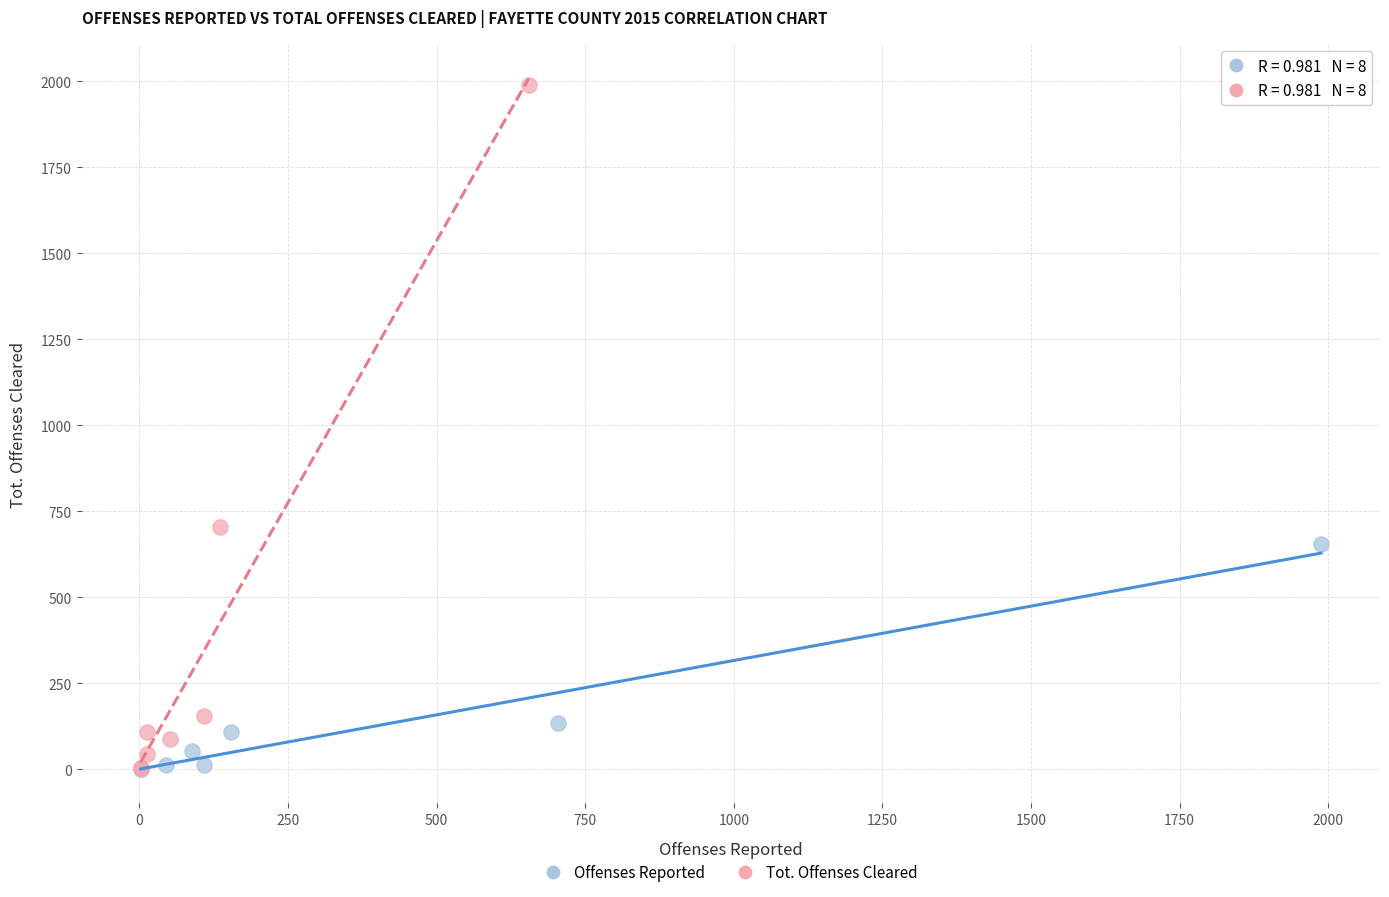

What are all the series names shown in the legend?

Offenses Reported, Tot. Offenses Cleared